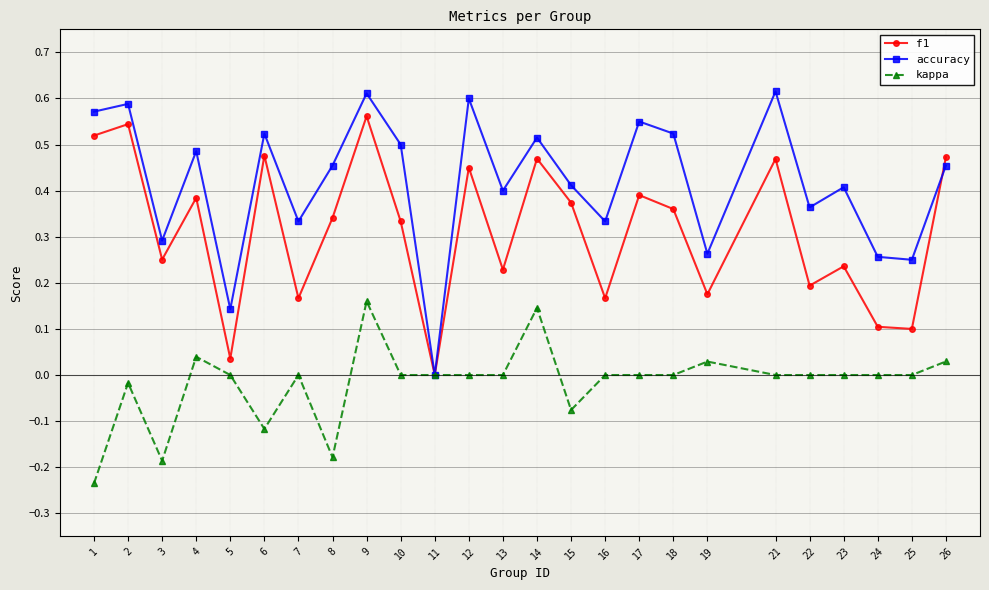

True or false: kappa has more than 2 interior local peaks.

True